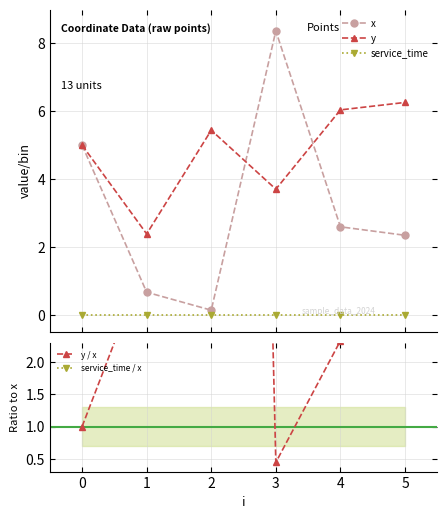

How many interior local valleys does the y series have?

2